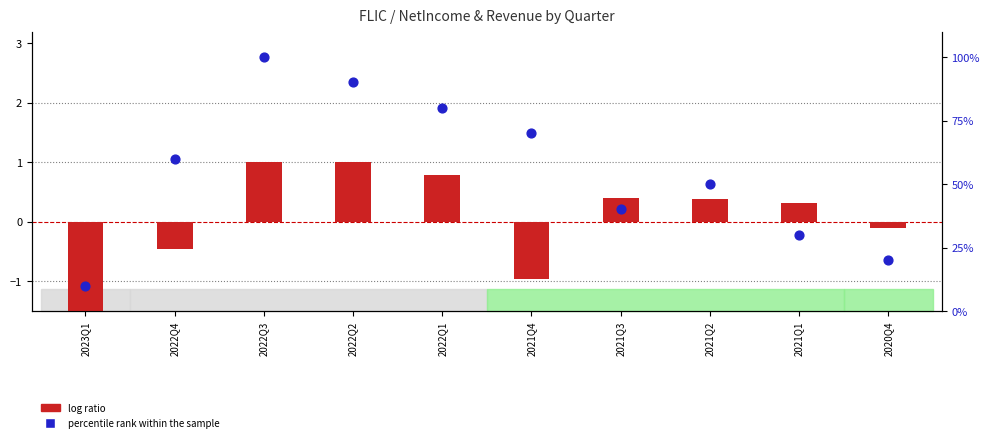

Which series contains the highest Y value?

percentile rank within the sample